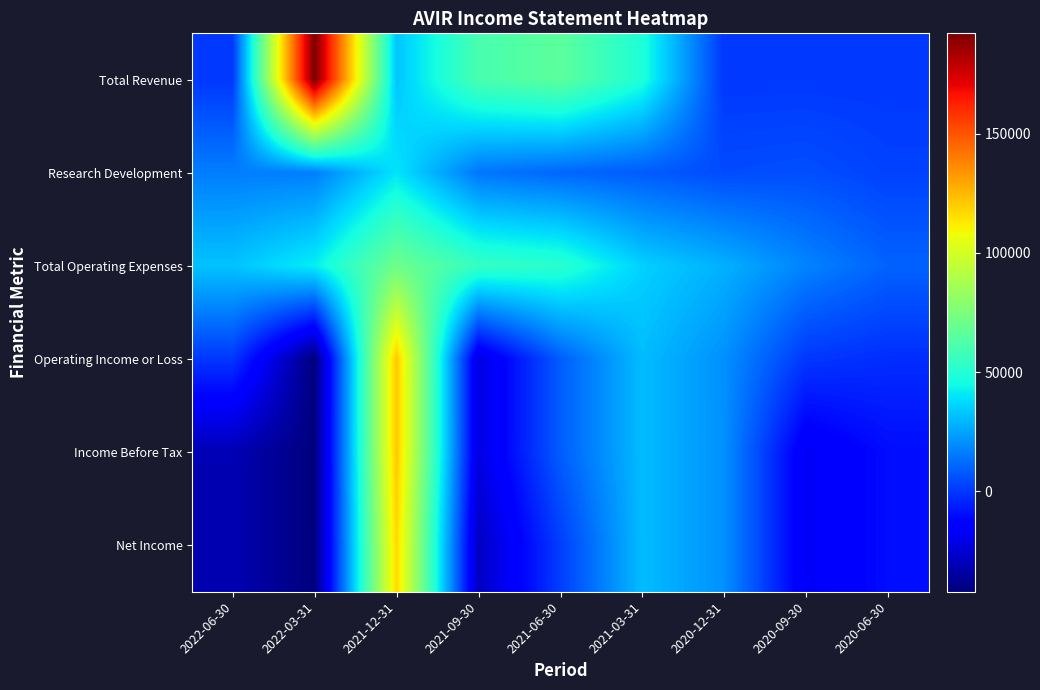

Which series has the largest range (max minus min)?

Total Revenue